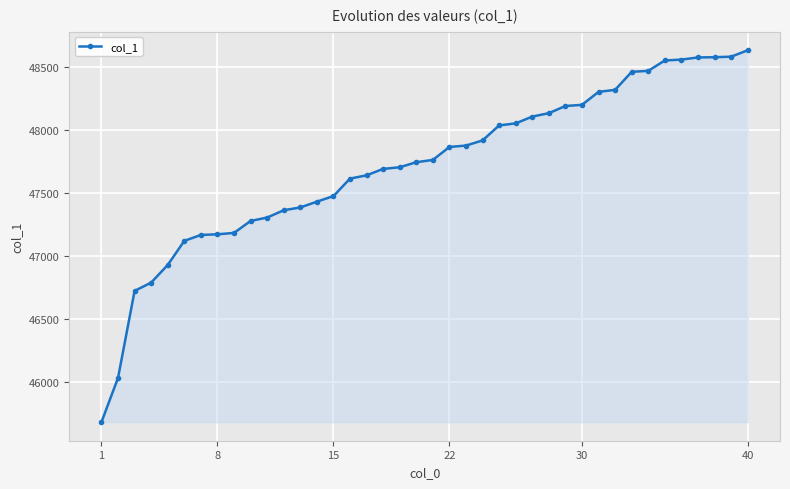

What is the average value?

47715